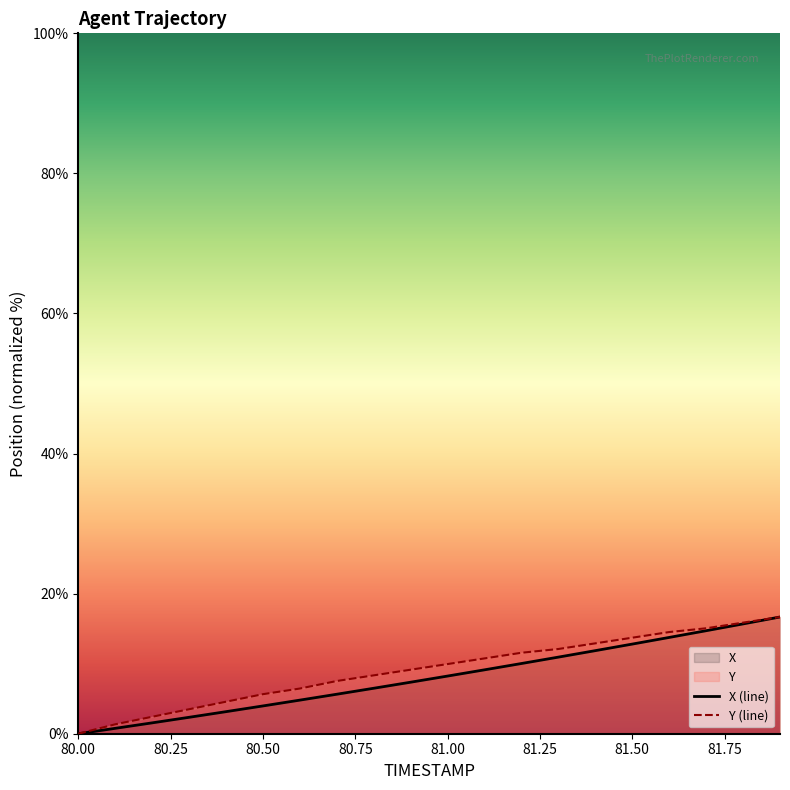

What is the total value across all series at 80.50?

9.6